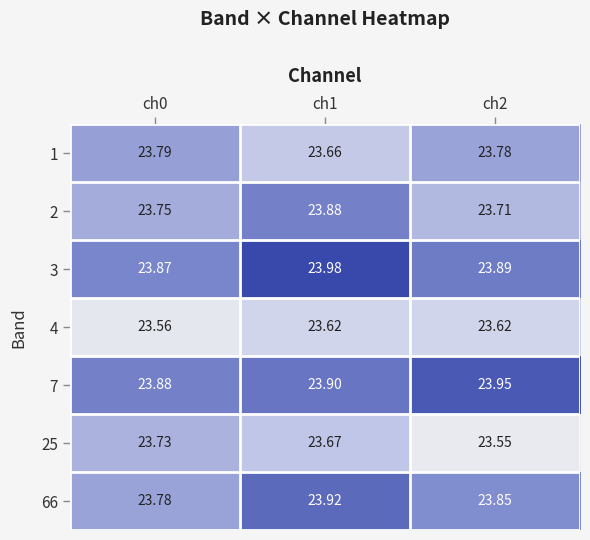

Is the value of 25 at ch1 greater than the value of 1 at ch0?

No